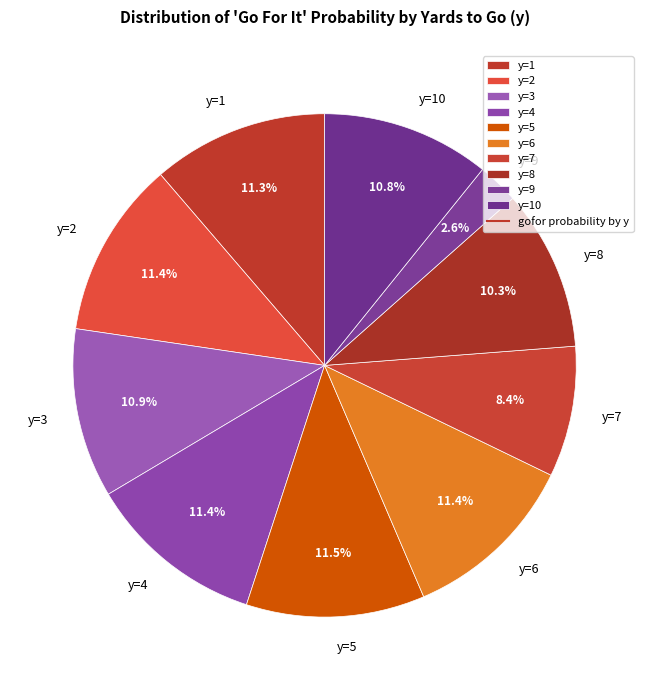

Does y=7 account for over 50% of the chart?

No